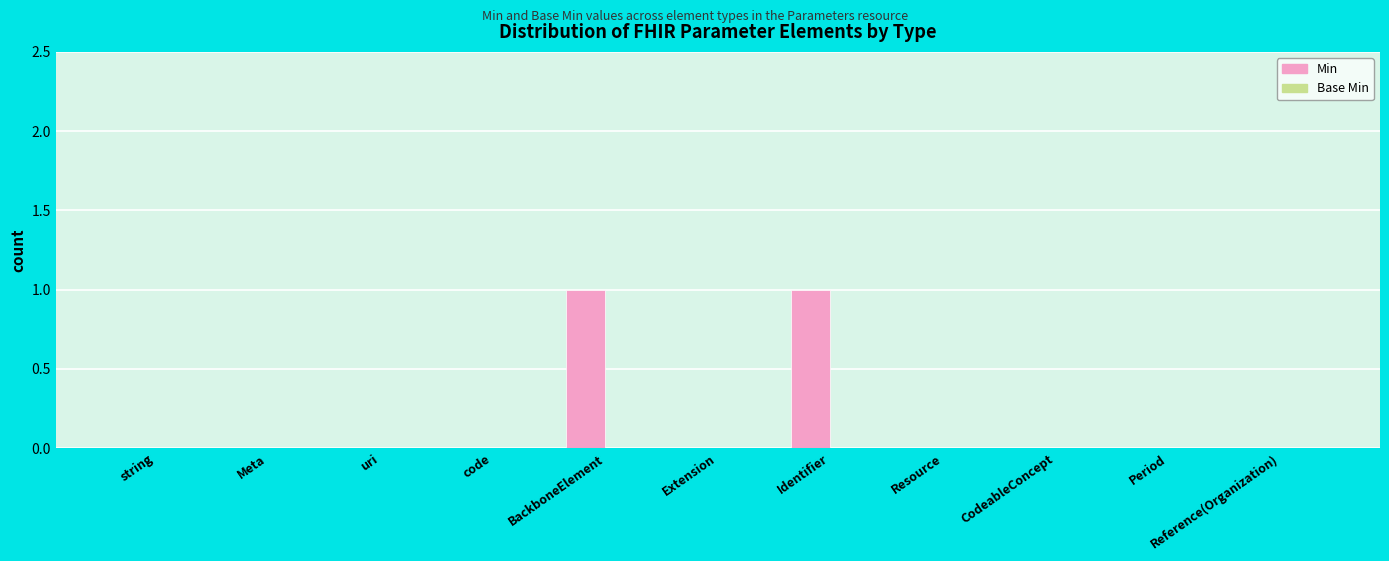

The chart shows a value of 0 at string. True or false?

True